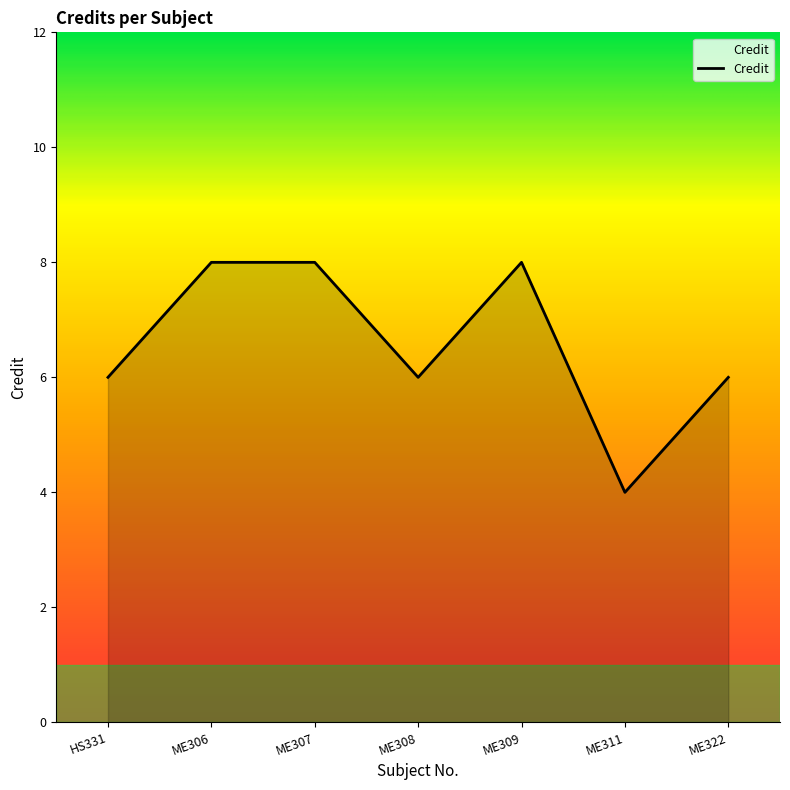

True or false: there are more than 2 points higher than both neighbors.

False